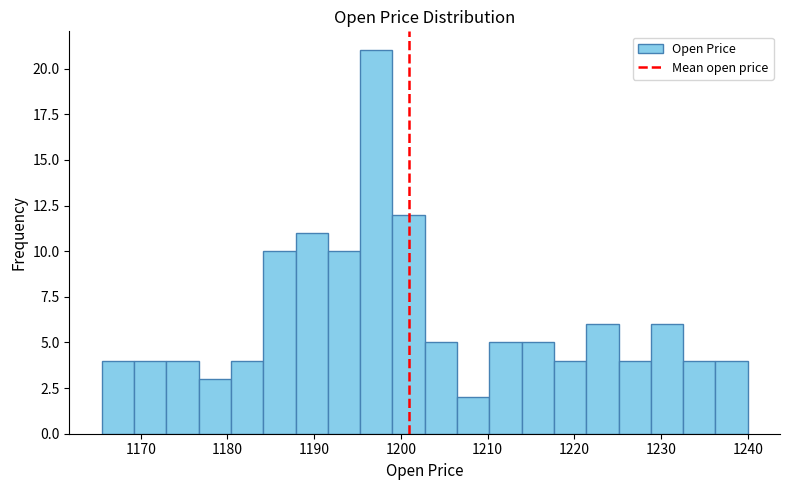

Read against the x-axis, roughly where is the centre of the tallest bar?

1197